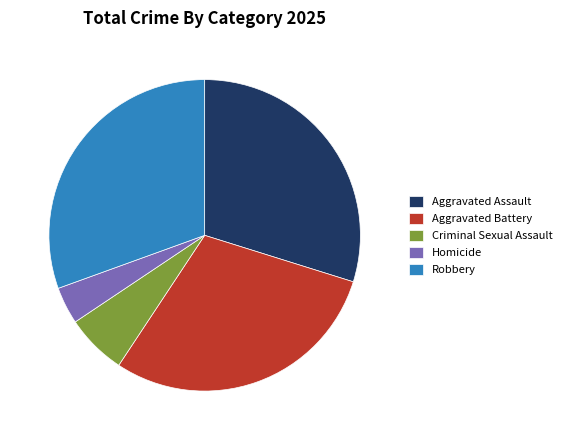

Does Homicide account for over 50% of the chart?

No